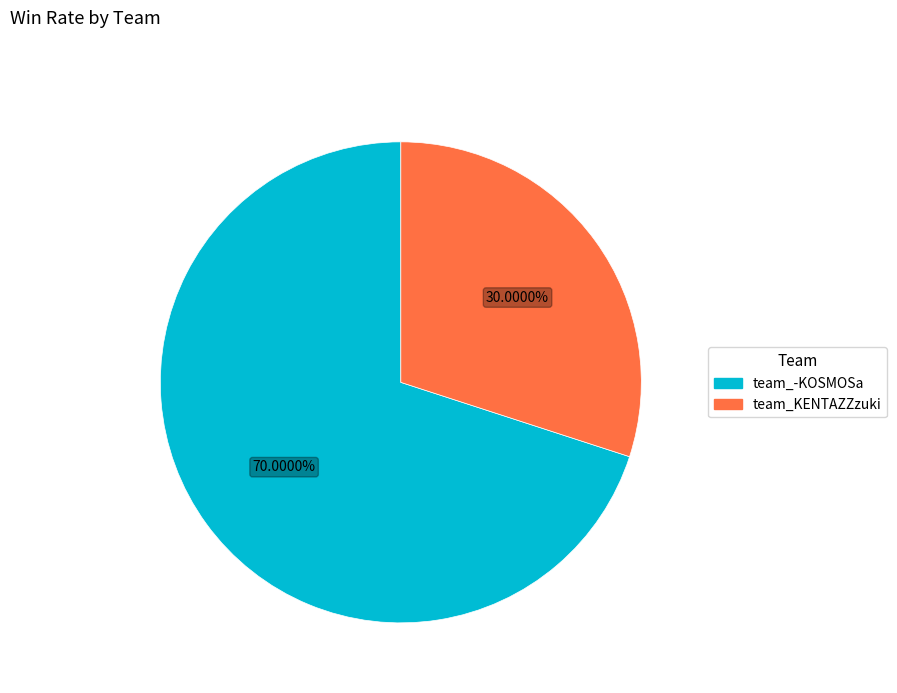

To the nearest percent, what is the difference between the largest and smallest slice percentages?

40%